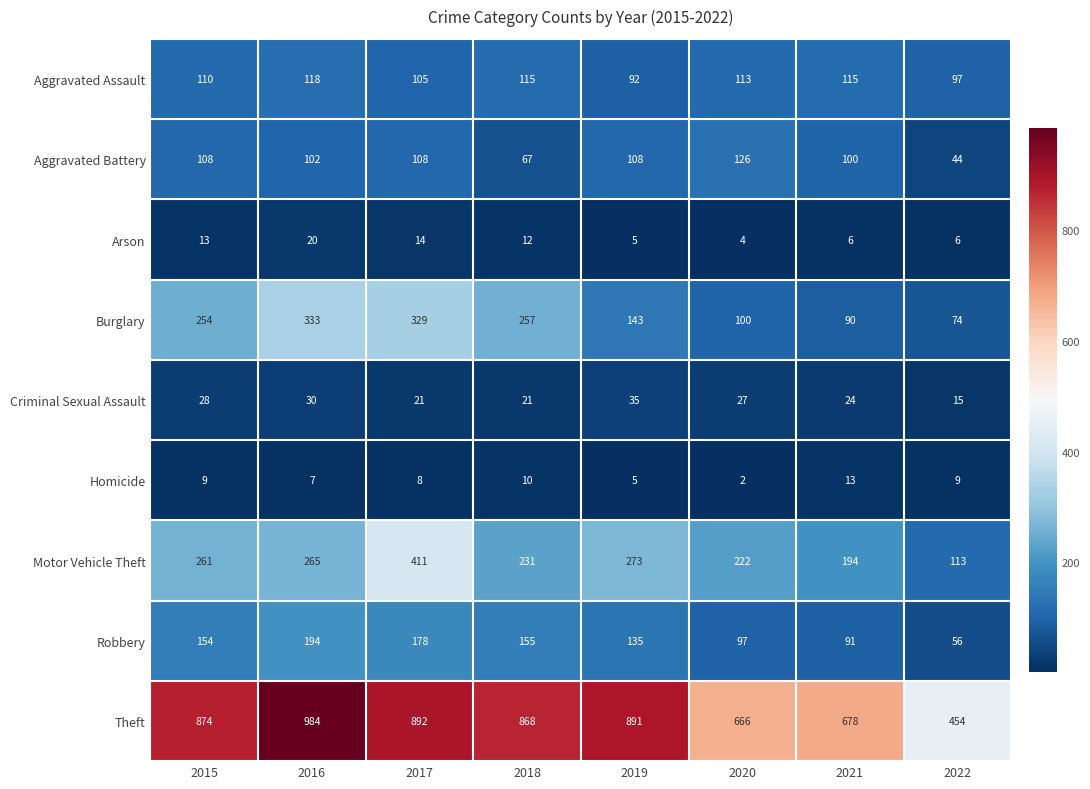

Rank the series by their maximum value, from lowest to highest.

Homicide, Arson, Criminal Sexual Assault, Aggravated Assault, Aggravated Battery, Robbery, Burglary, Motor Vehicle Theft, Theft